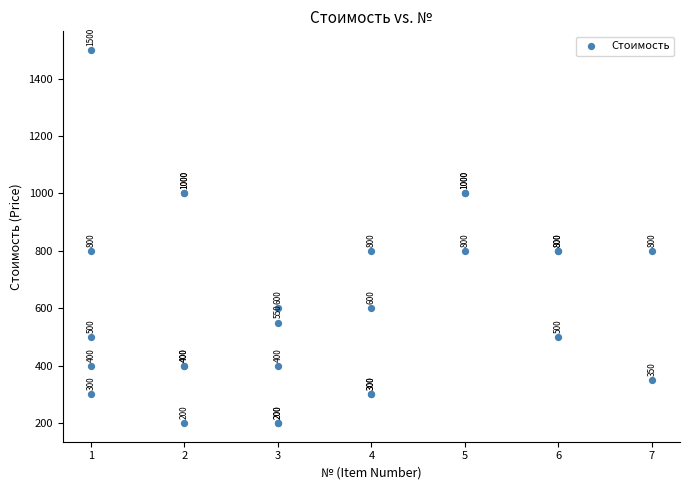

What Y value in the scatter plot is closest to 850?

800